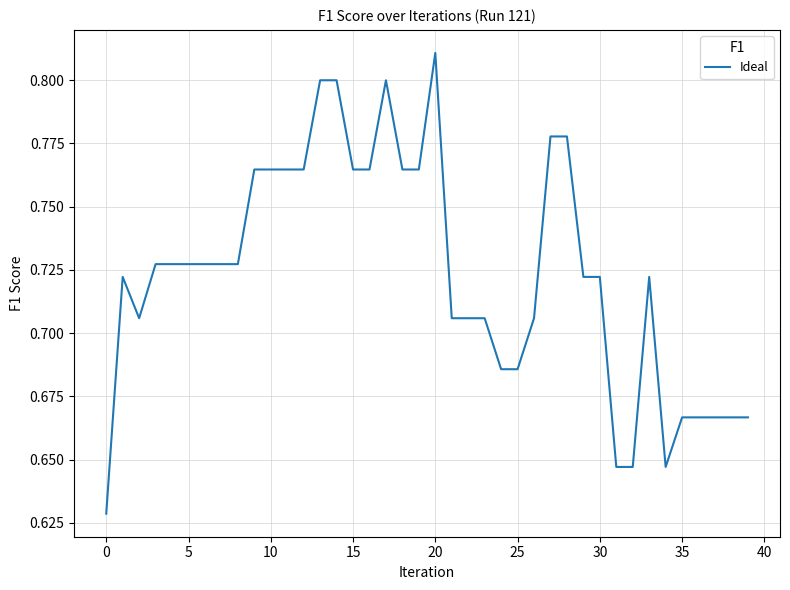

Does the chart have visible grid lines?

Yes